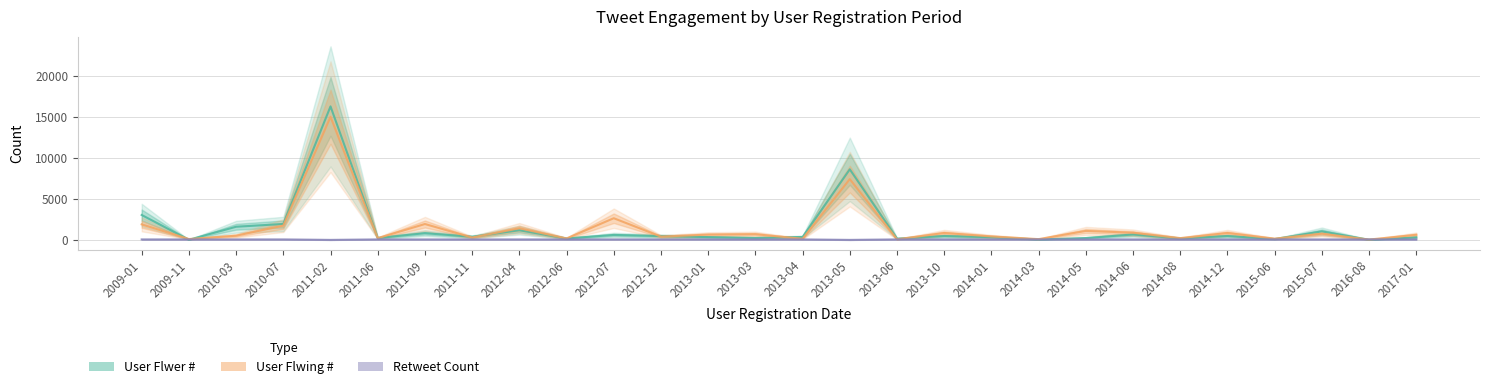

True or false: Retweet Count has more than 1 interior local peaks.

False